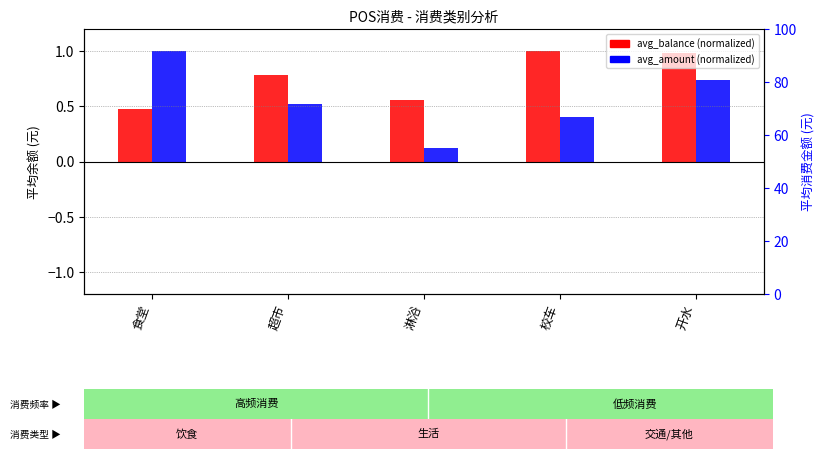

Which series changed the most between 食堂 and 开水?

avg_balance (normalized)